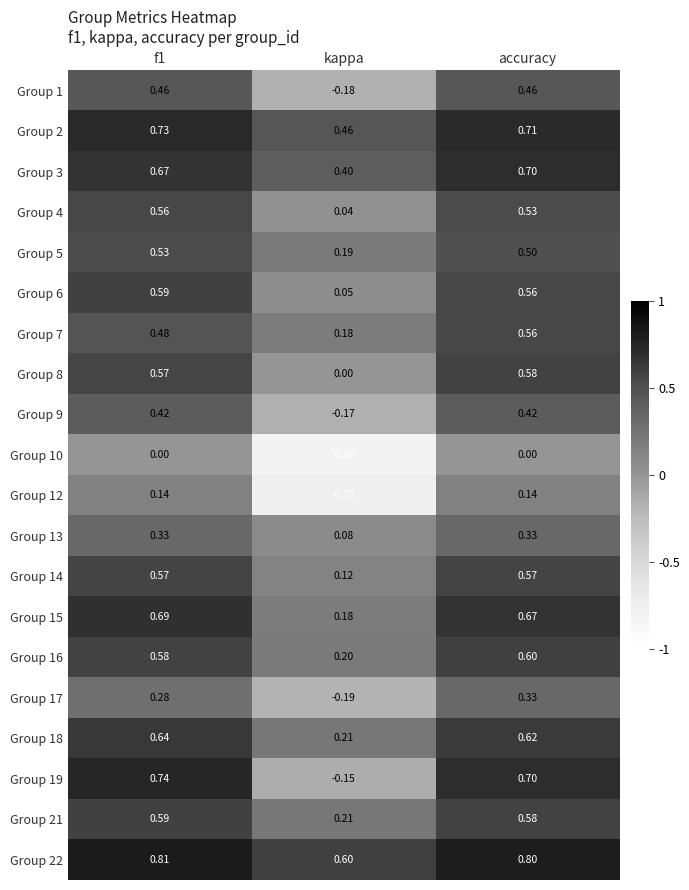

Is the value of Group 22 at kappa greater than the value of Group 2 at accuracy?

No